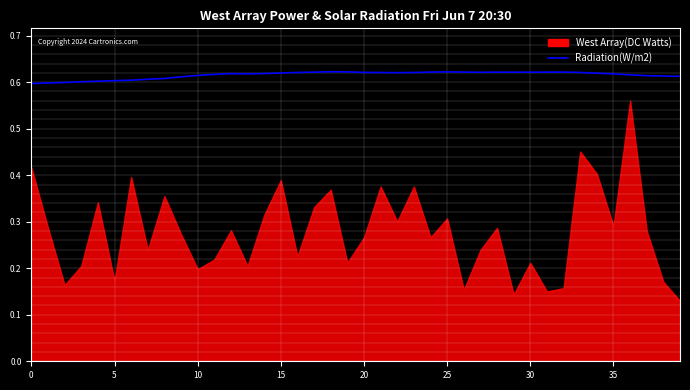

How many lines are shown in the chart?

1